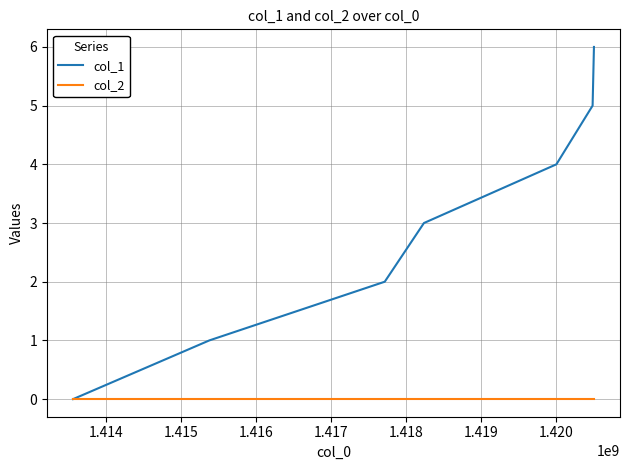

Reading left to right, list all the values displayed in this chart.

col_1: 0	1	2	3	4	5	6
col_2: 0	0	0	0	0	0	0